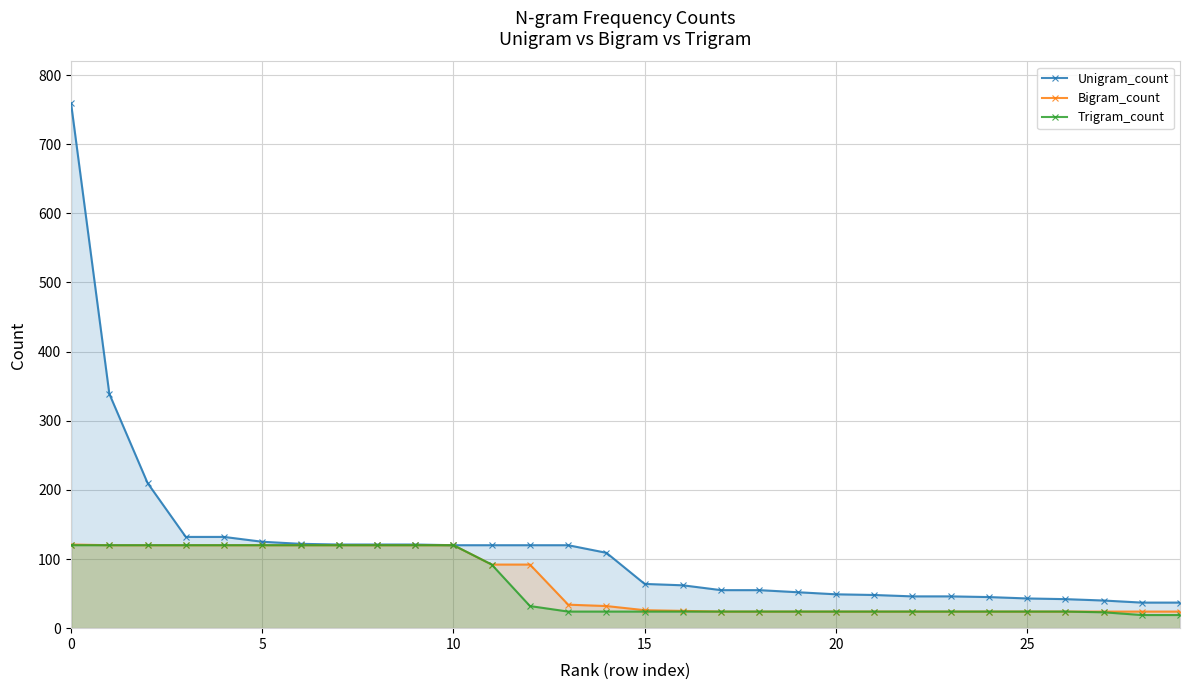

What is the highest value of the Unigram_count series?

759